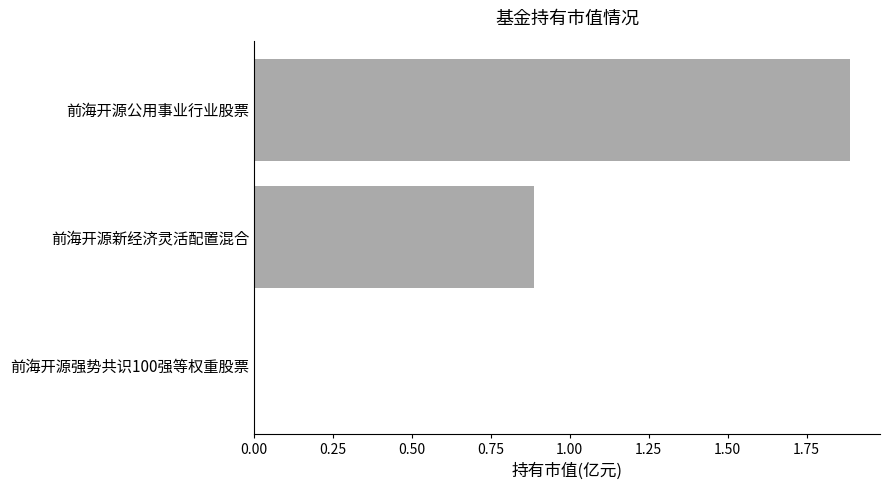

At which category does the chart reach its peak across all series?

前海开源公用事业行业股票